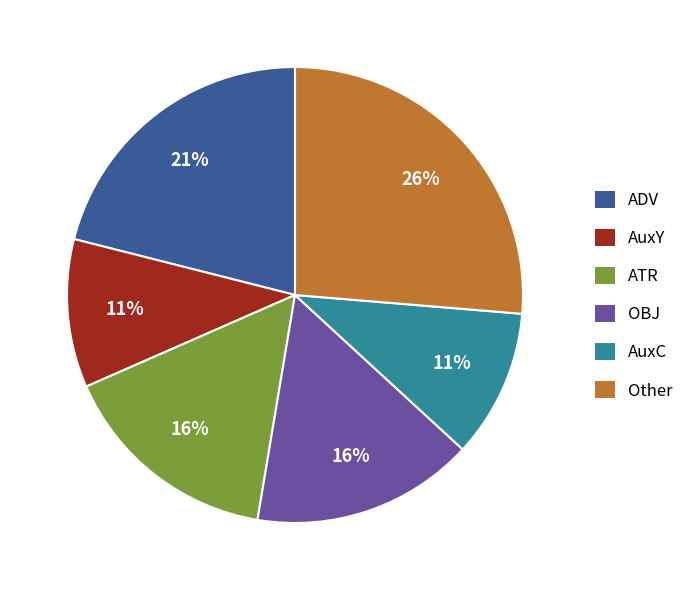

To the nearest percent, what percentage of the pie is OBJ?

16%